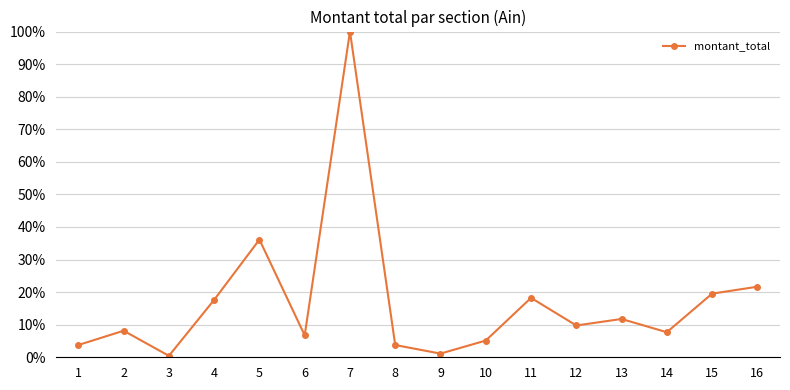

Count the number of values greater than 9.

8